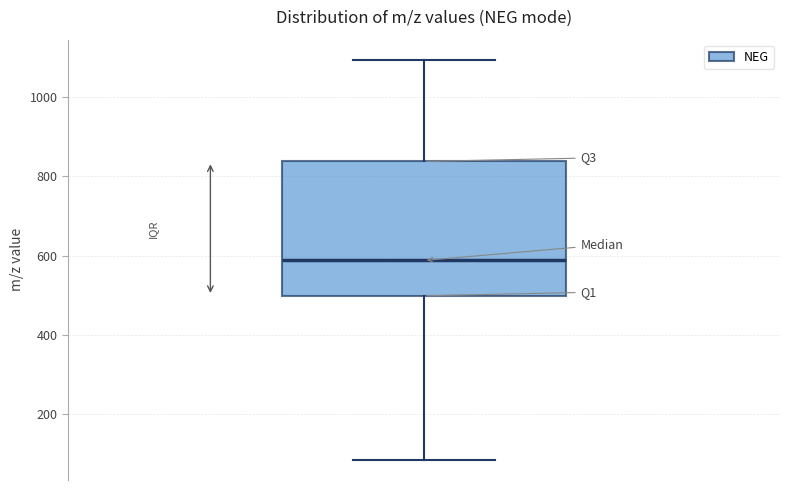

Transcribe this box plot: give where the median line is, the range the box spans, and where the two whiskers end, as read against the y-axis. The values are not printed on the chart, so give them approximately, as read against the axis.

median 580, box 500 to 840, whiskers 80 to 1100